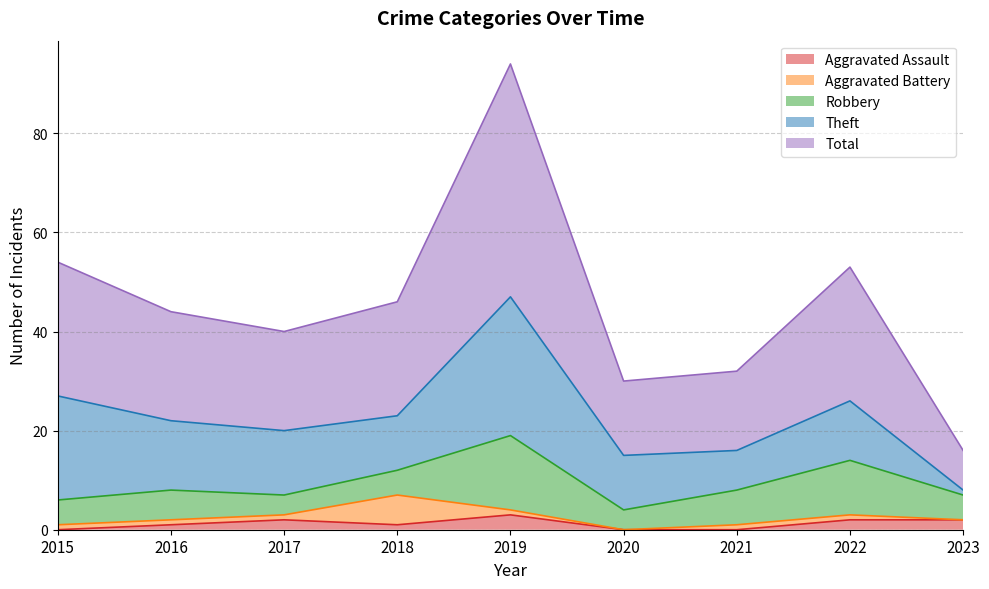

The value of Aggravated Assault at 2015 is 0. True or false?

True